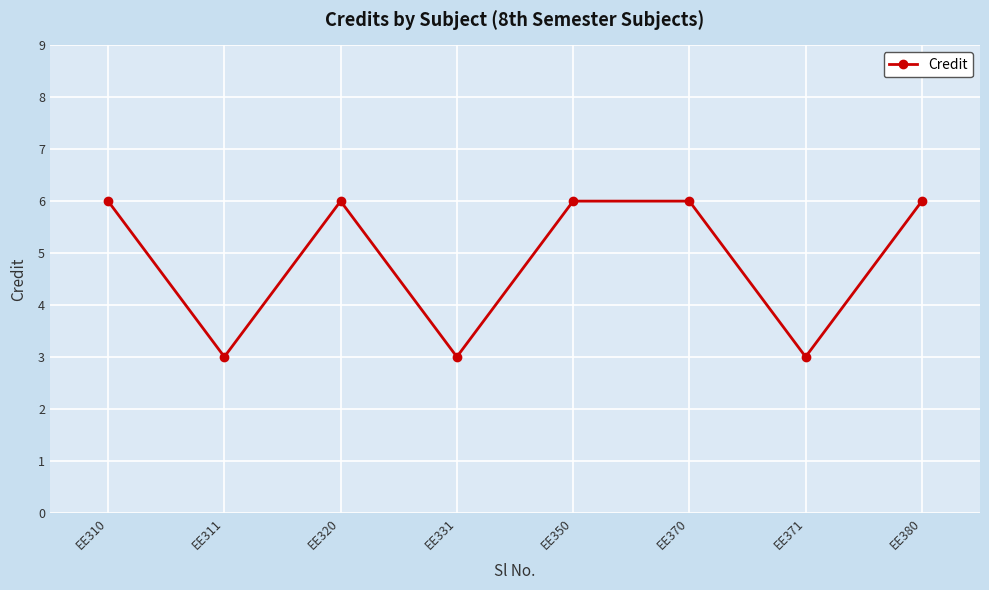

How many data points are less than 6?

3